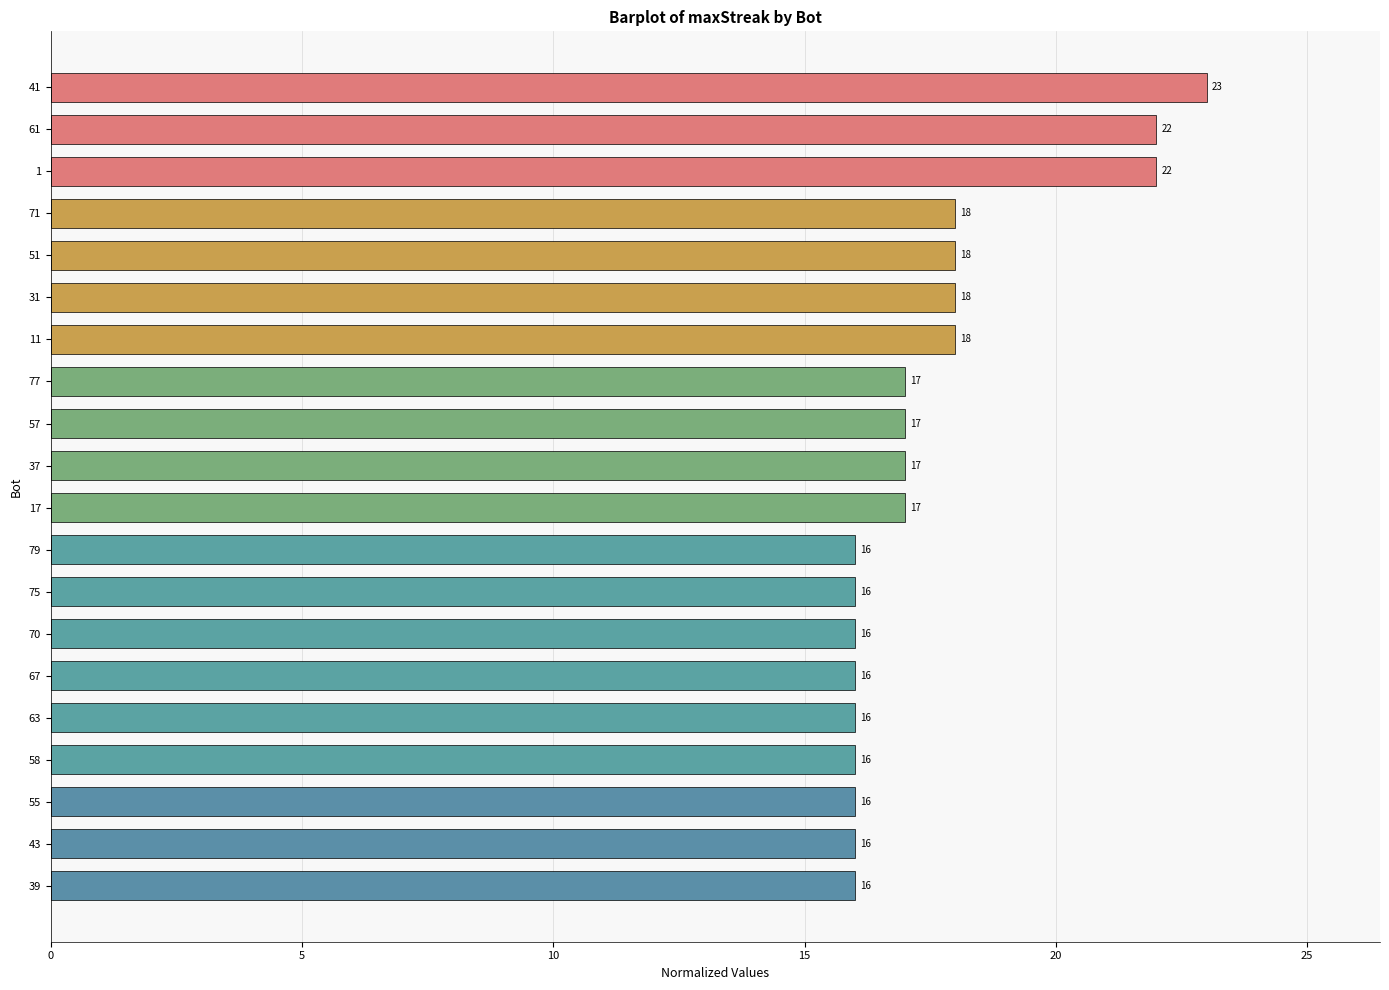

What is the value of the 11th bar from the top?

17